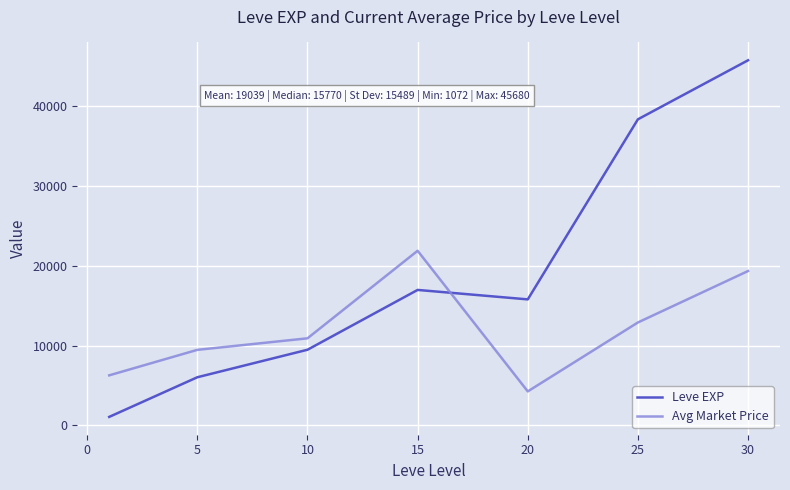

Rank the series by their maximum value, from lowest to highest.

Avg Market Price, Leve EXP